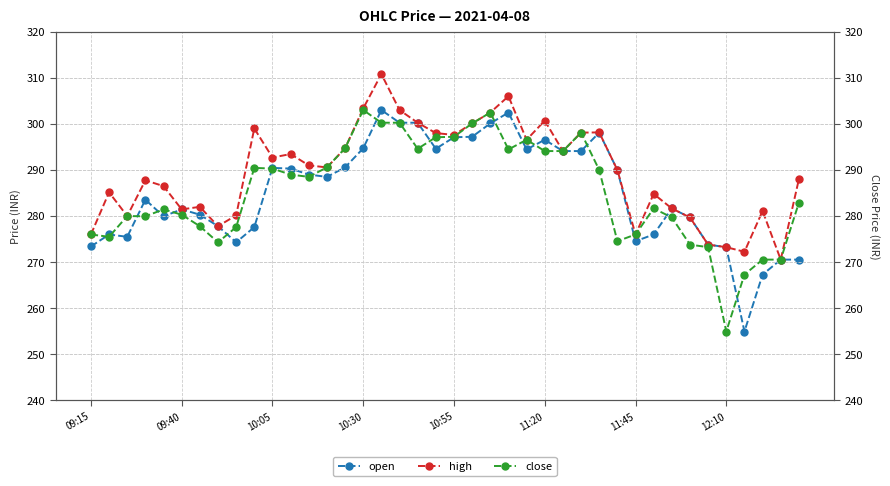

What is the maximum value for open?

303.0